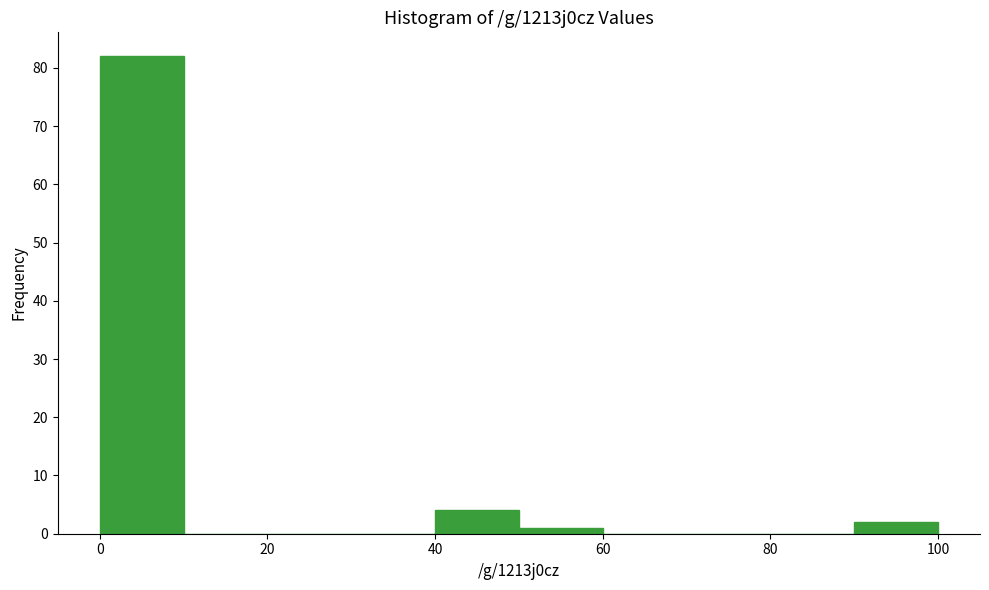

Reading left to right, list every bar in this chart as the range it spans on the x-axis followed by its height. The values are not printed on the chart, so give them approximately, as read against the axis.

0 to 10: 82
10 to 20: 0
20 to 30: 0
30 to 40: 0
40 to 50: 4
50 to 60: 1
60 to 70: 0
70 to 80: 0
80 to 90: 0
90 to 100: 2